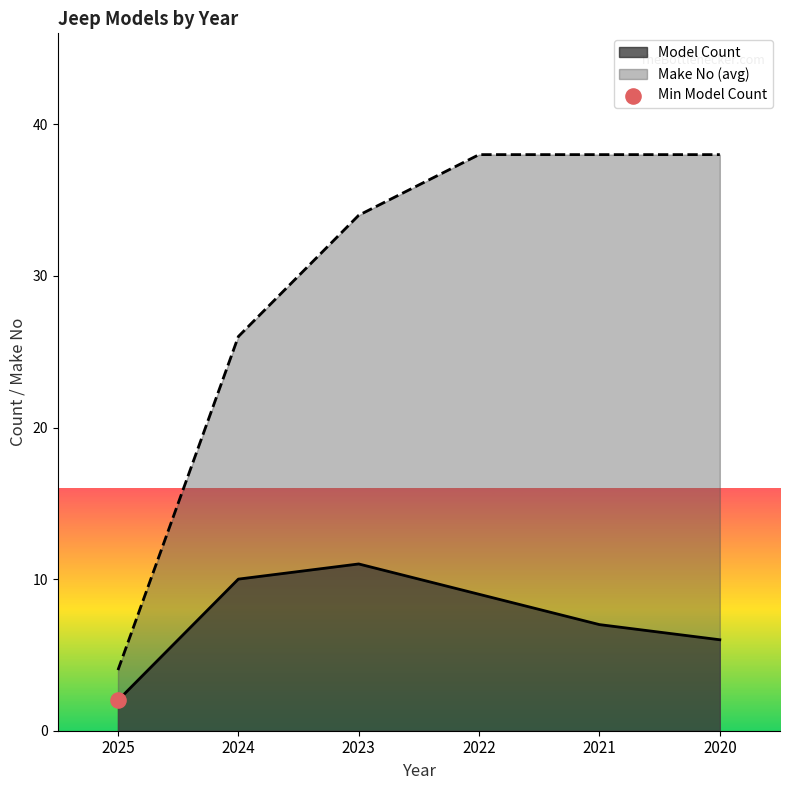

At how many categories does at least one series exceed 32?

4